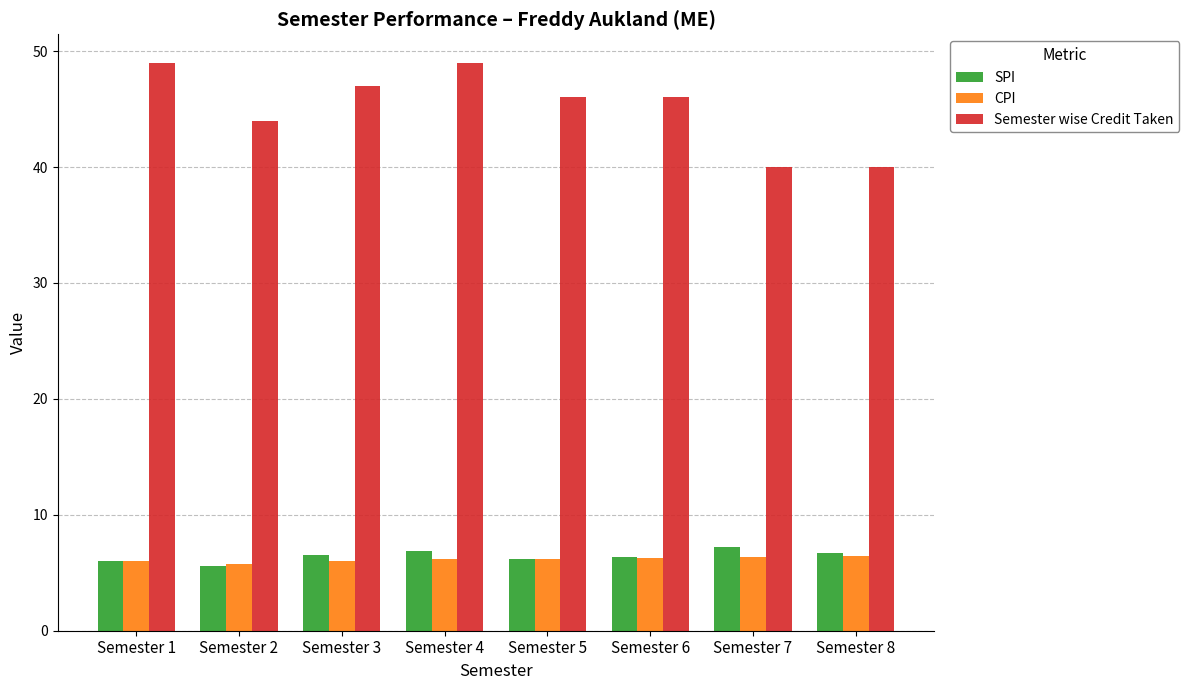

What is the minimum value for Semester wise Credit Taken?

40.0